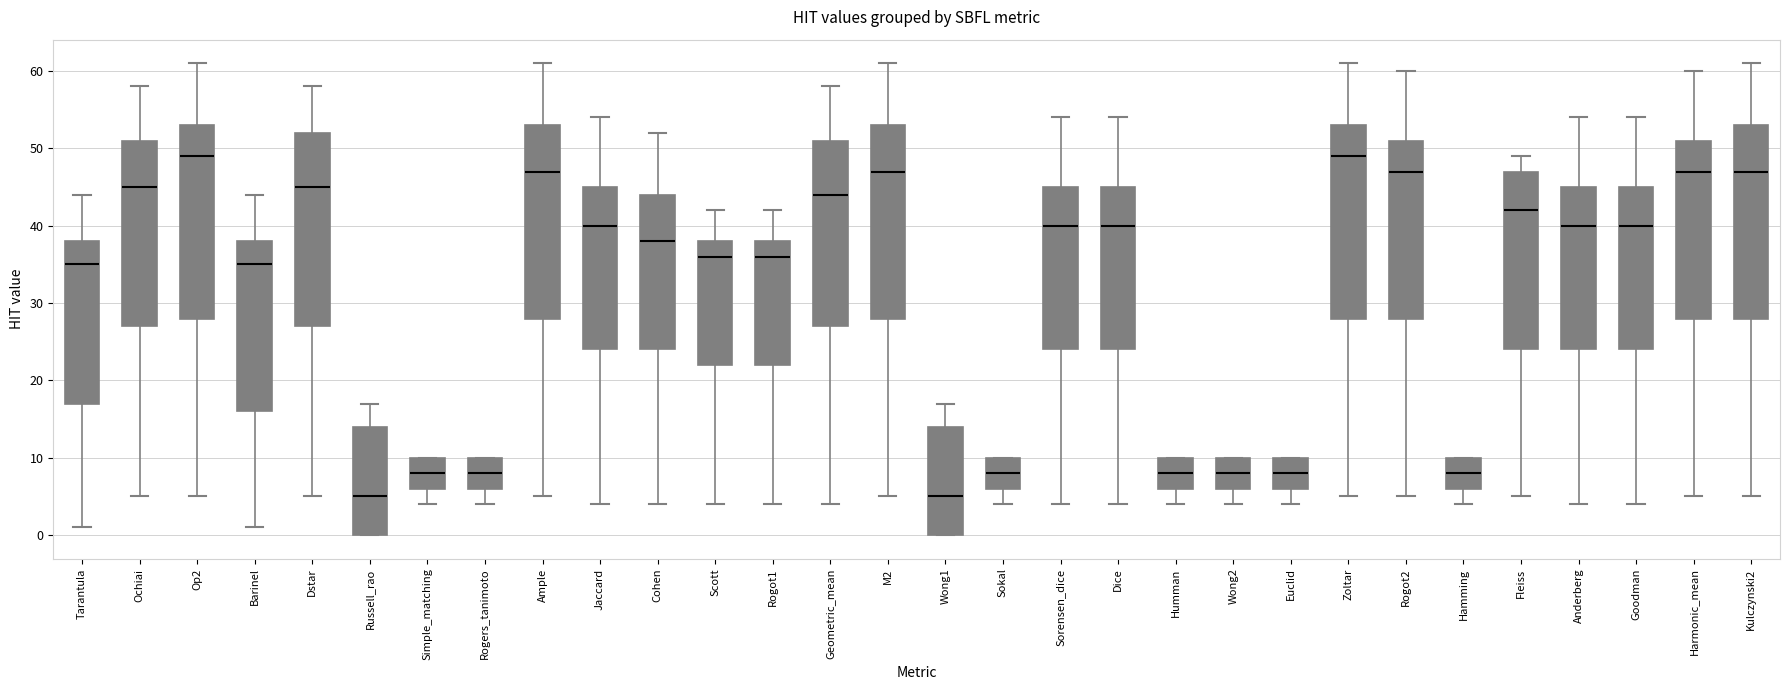

Reading left to right, read every box against the y-axis: the position of its median line, the range the box covers, and the ends of its whiskers. The values are not printed on the chart, so give them approximately, as read against the axis.

Tarantula: median 35, box 17 to 38, whiskers 1 to 44
Ochiai: median 45, box 27 to 51, whiskers 5 to 58
Op2: median 49, box 28 to 53, whiskers 5 to 61
Barinel: median 35, box 16 to 38, whiskers 1 to 44
Dstar: median 45, box 27 to 52, whiskers 5 to 58
Russell_rao: median 5, box 0 to 14, whiskers 0 to 17
Simple_matching: median 8, box 6 to 10, whiskers 4 to 10
Rogers_tanimoto: median 8, box 6 to 10, whiskers 4 to 10
Ample: median 47, box 28 to 53, whiskers 5 to 61
Jaccard: median 40, box 24 to 45, whiskers 4 to 54
Cohen: median 38, box 24 to 44, whiskers 4 to 52
Scott: median 36, box 22 to 38, whiskers 4 to 42
Rogot1: median 36, box 22 to 38, whiskers 4 to 42
Geometric_mean: median 44, box 27 to 51, whiskers 4 to 58
M2: median 47, box 28 to 53, whiskers 5 to 61
Wong1: median 5, box 0 to 14, whiskers 0 to 17
Sokal: median 8, box 6 to 10, whiskers 4 to 10
Sorensen_dice: median 40, box 24 to 45, whiskers 4 to 54
Dice: median 40, box 24 to 45, whiskers 4 to 54
Humman: median 8, box 6 to 10, whiskers 4 to 10
Wong2: median 8, box 6 to 10, whiskers 4 to 10
Euclid: median 8, box 6 to 10, whiskers 4 to 10
Zoltar: median 49, box 28 to 53, whiskers 5 to 61
Rogot2: median 47, box 28 to 51, whiskers 5 to 60
Hamming: median 8, box 6 to 10, whiskers 4 to 10
Fleiss: median 42, box 24 to 47, whiskers 5 to 49
Anderberg: median 40, box 24 to 45, whiskers 4 to 54
Goodman: median 40, box 24 to 45, whiskers 4 to 54
Harmonic_mean: median 47, box 28 to 51, whiskers 5 to 60
Kulczynski2: median 47, box 28 to 53, whiskers 5 to 61